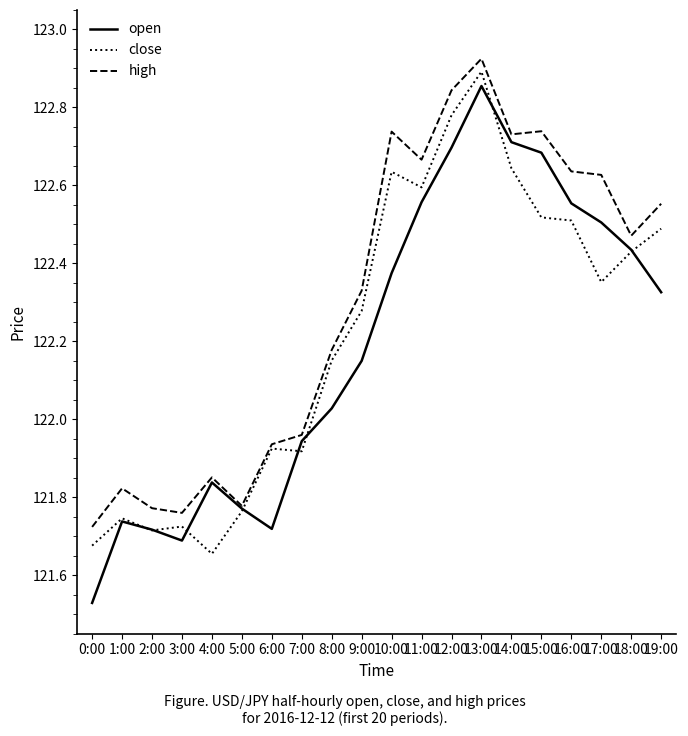

At which category does the chart reach its peak across all series?

13:00